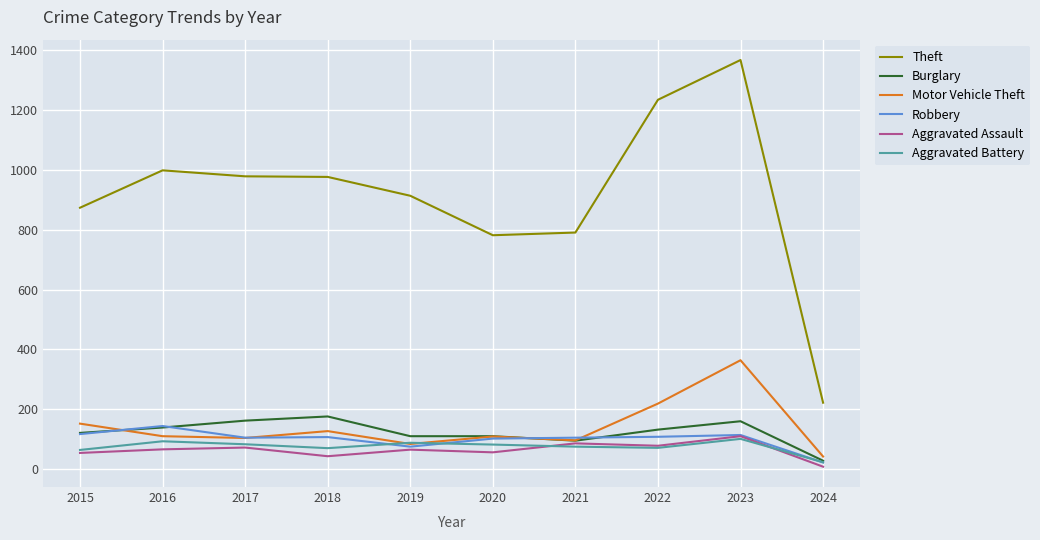

Which category has the highest value across all series?

2023